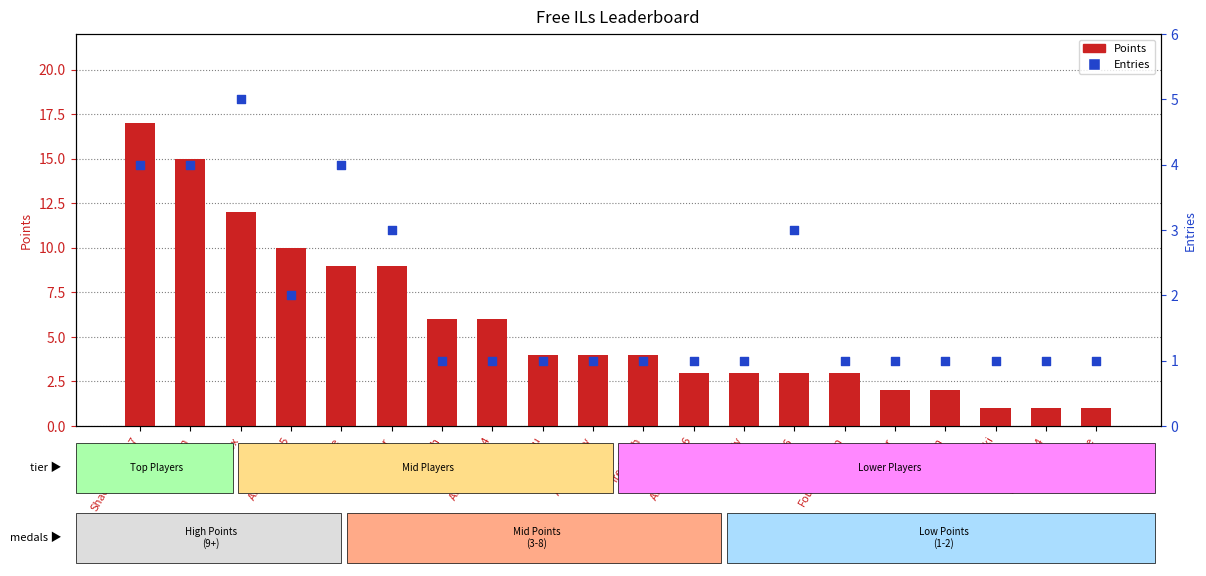

Is the value of Entries at Noki Doki greater than the value of Points at frededish?

No